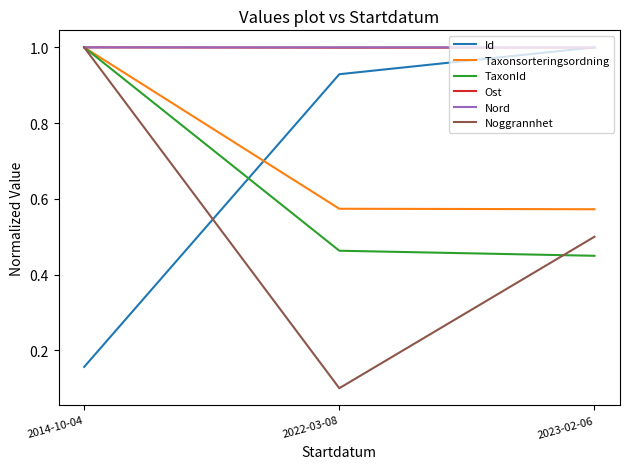

Rank the categories by TaxonId value from lowest to highest.

2023-02-06, 2022-03-08, 2014-10-04